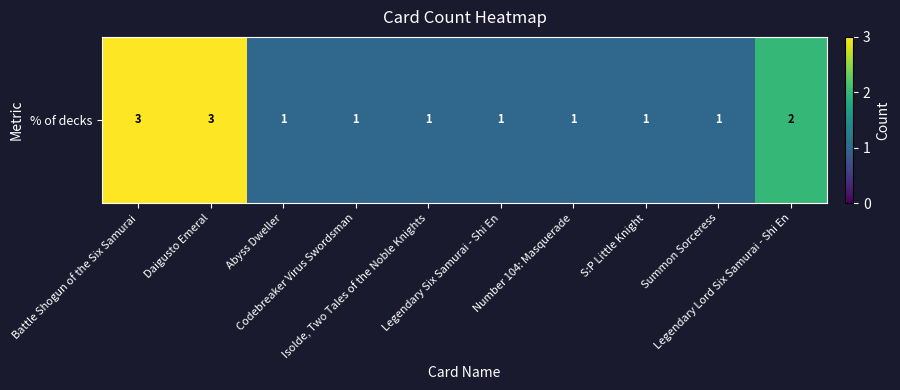

List the labels in order of value, smallest first.

Abyss Dweller, Codebreaker Virus Swordsman, Isolde, Two Tales of the Noble Knights, Legendary Six Samurai - Shi En, Number 104: Masquerade, S:P Little Knight, Summon Sorceress, Legendary Lord Six Samurai - Shi En, Battle Shogun of the Six Samurai, Daigusto Emeral